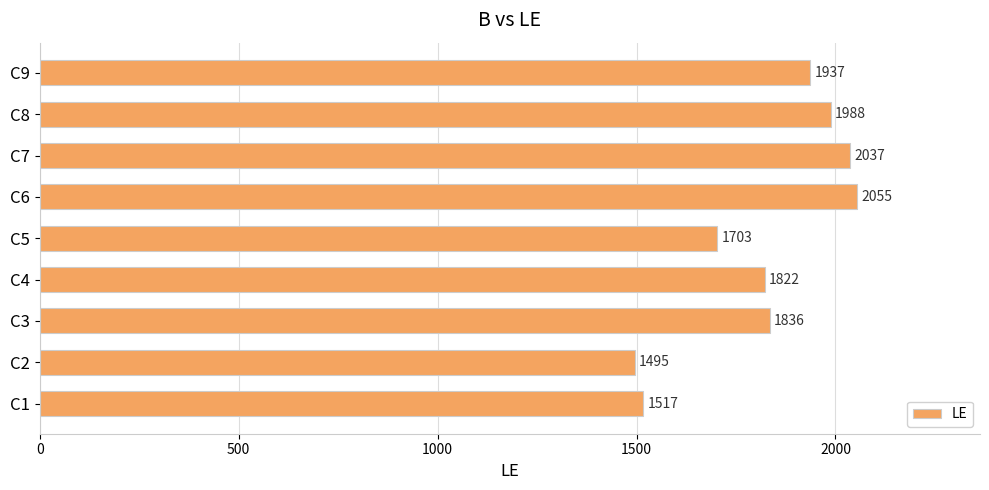

How many distinct data groups are displayed?

1